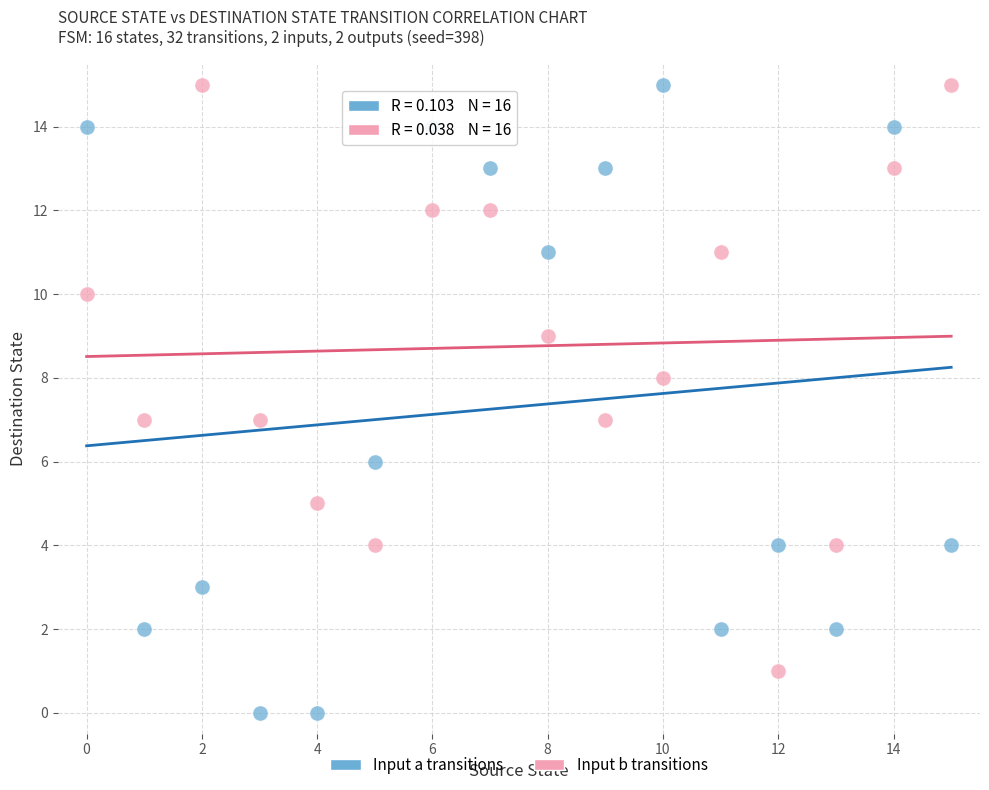

Across all data points, what is the range of Y values (max minus min)?

15